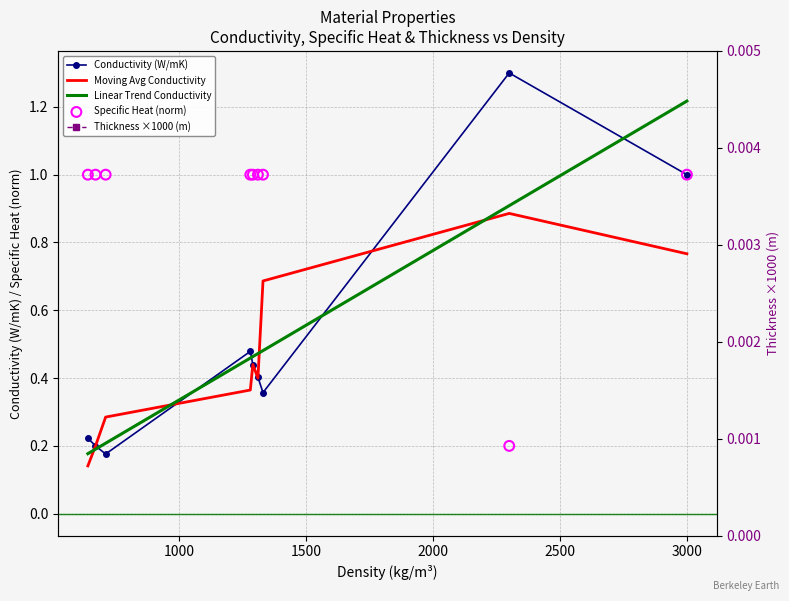

Which series reaches the maximum Y coordinate?

Conductivity (W/mK)